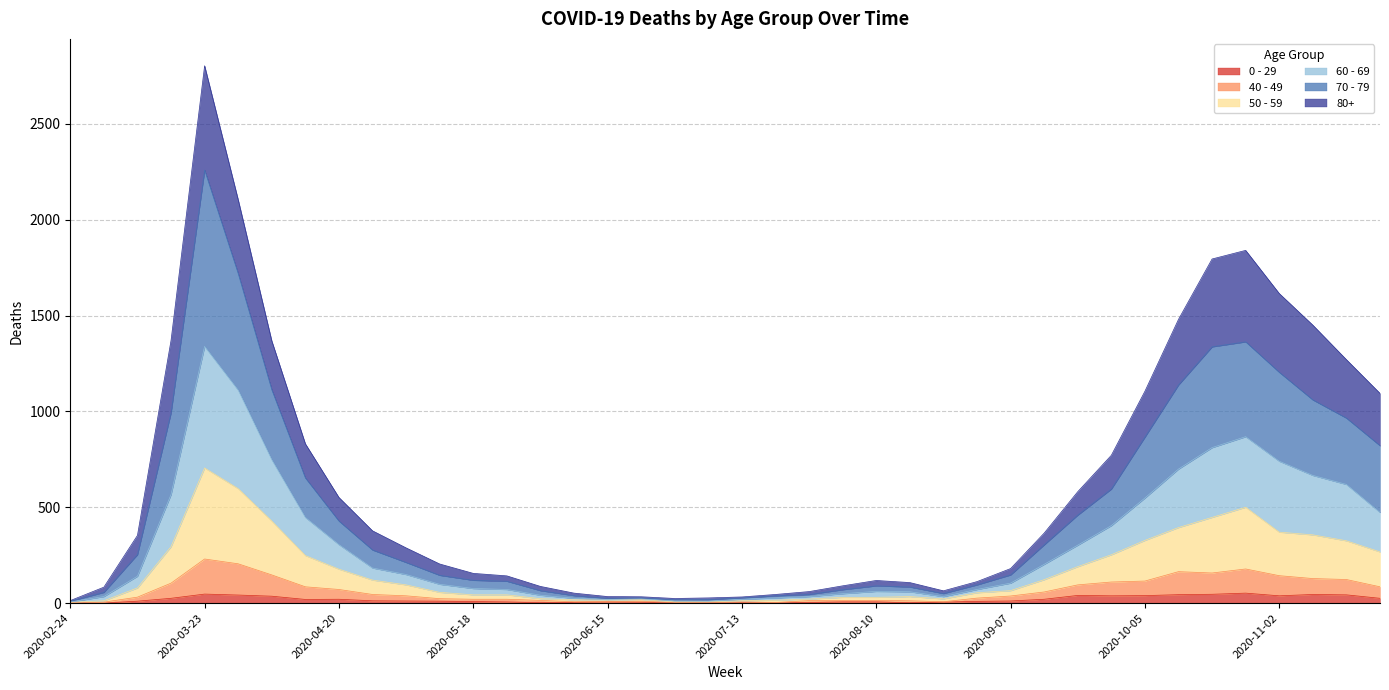

At which category is the sum across all series the highest?

2020-03-23